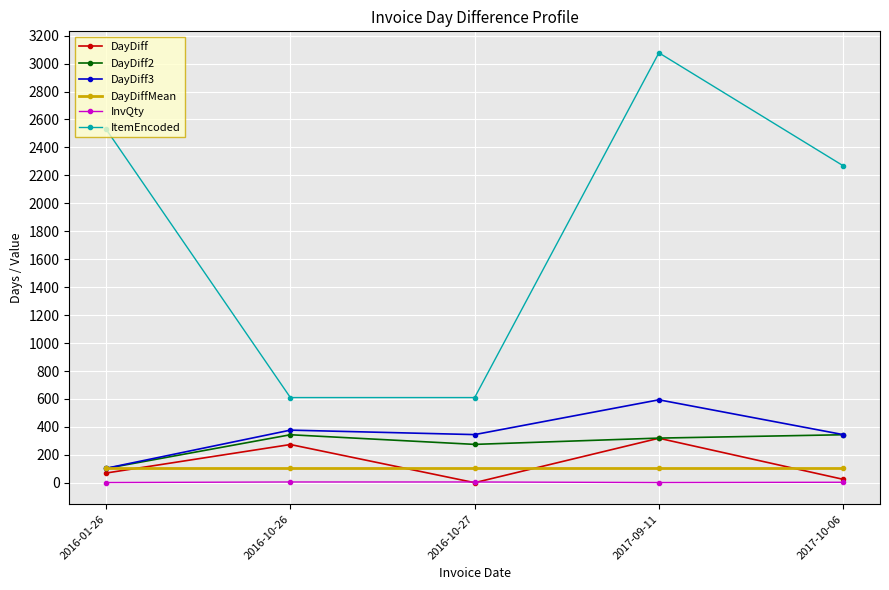

What is the value of the DayDiff2 point at the 1st from the left?

103.0